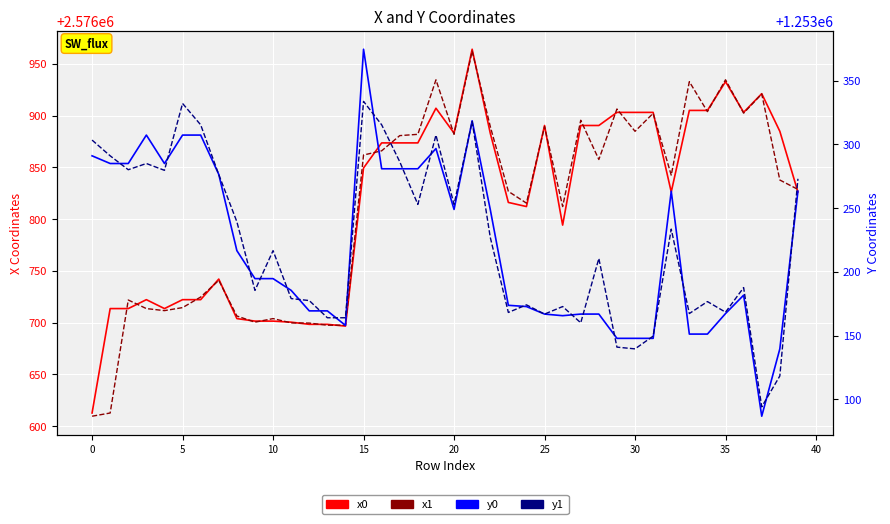

Between 10 and 30, which is larger?

30